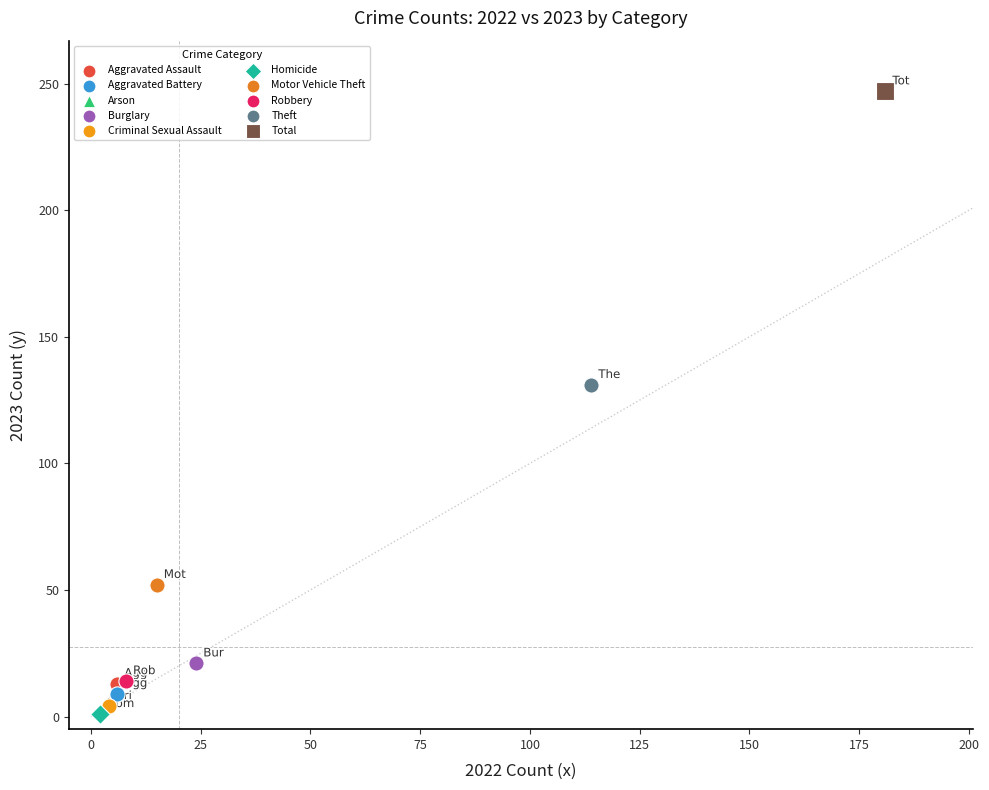

What are all the series names shown in the legend?

Aggravated Assault, Aggravated Battery, Arson, Burglary, Criminal Sexual Assault, Homicide, Motor Vehicle Theft, Robbery, Theft, Total